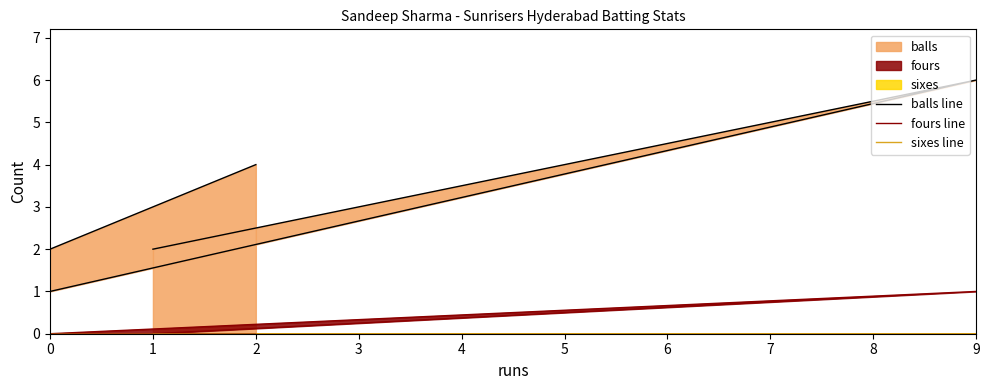

Is the value of sixes line at 1 greater than the value of balls line at 2?

No